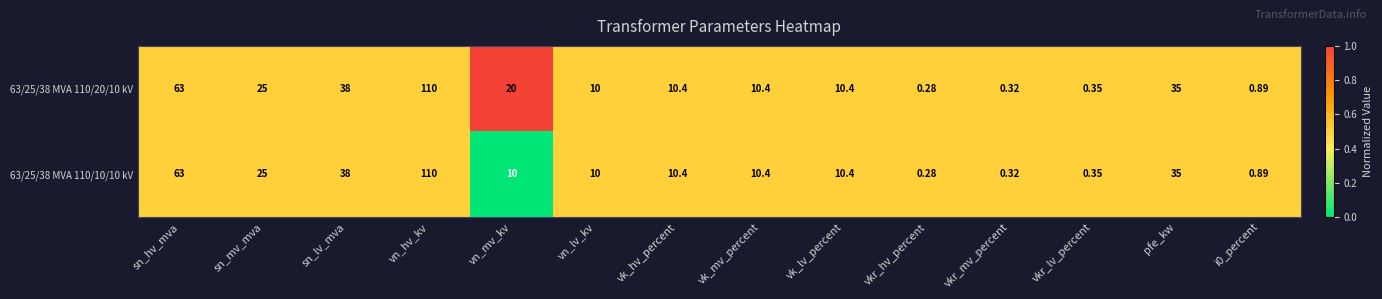

At which category does the chart reach its minimum across all series?

vkr_hv_percent